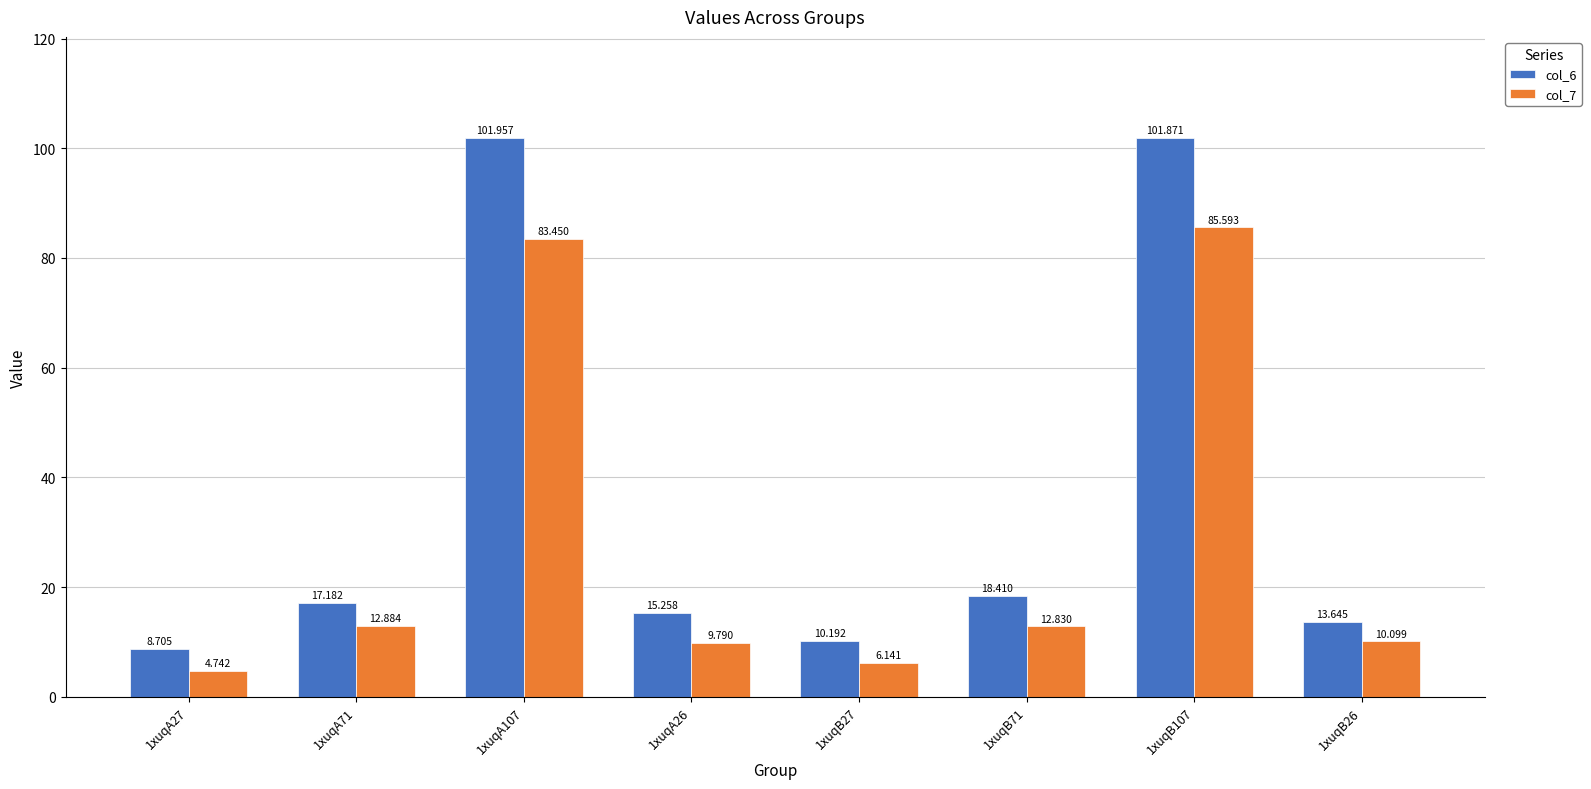

Rank the categories by col_6 value from highest to lowest.

1xuqA107, 1xuqB107, 1xuqB71, 1xuqA71, 1xuqA26, 1xuqB26, 1xuqB27, 1xuqA27